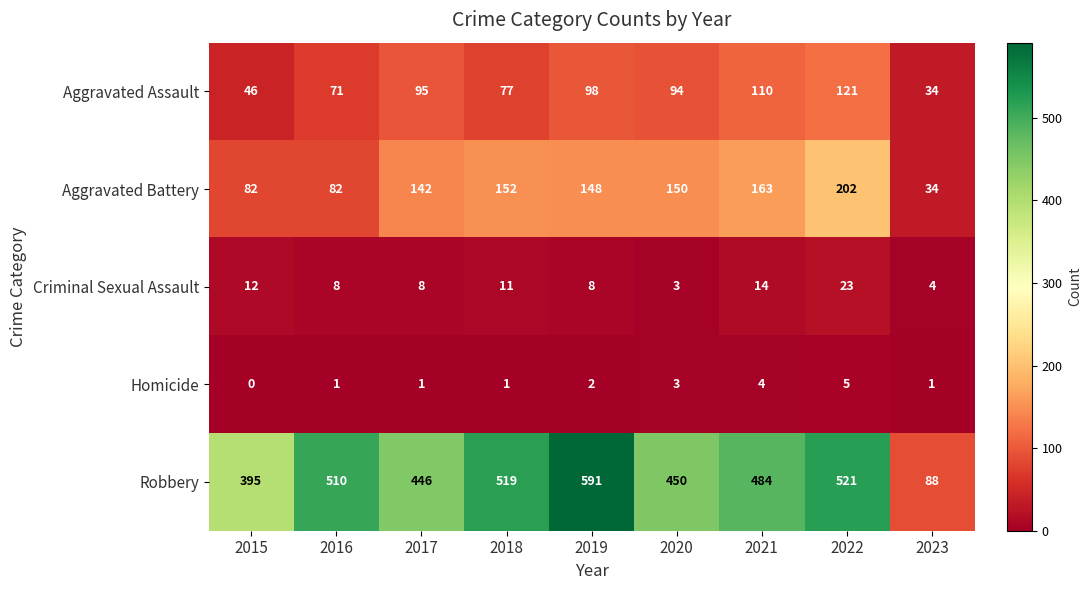

What is the minimum value for Aggravated Assault?

34